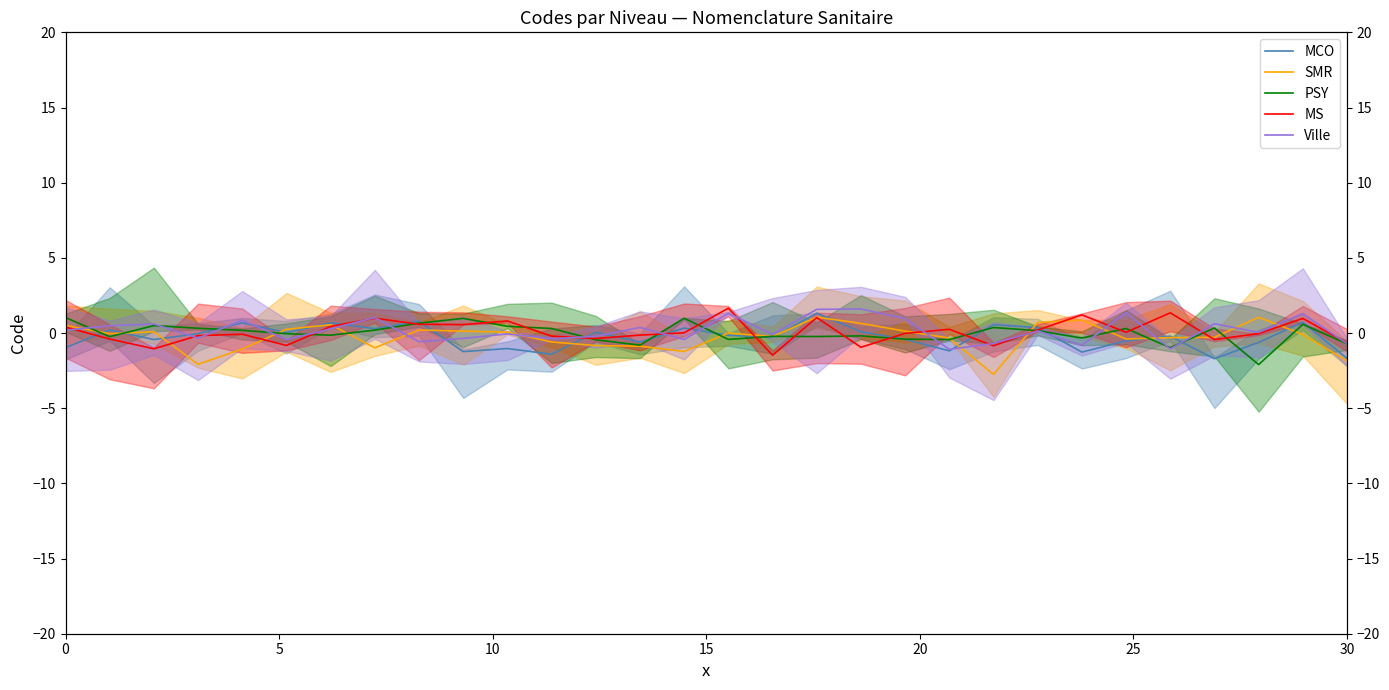

Which series ends up on top after the final intersection of PSY and SMR?

PSY